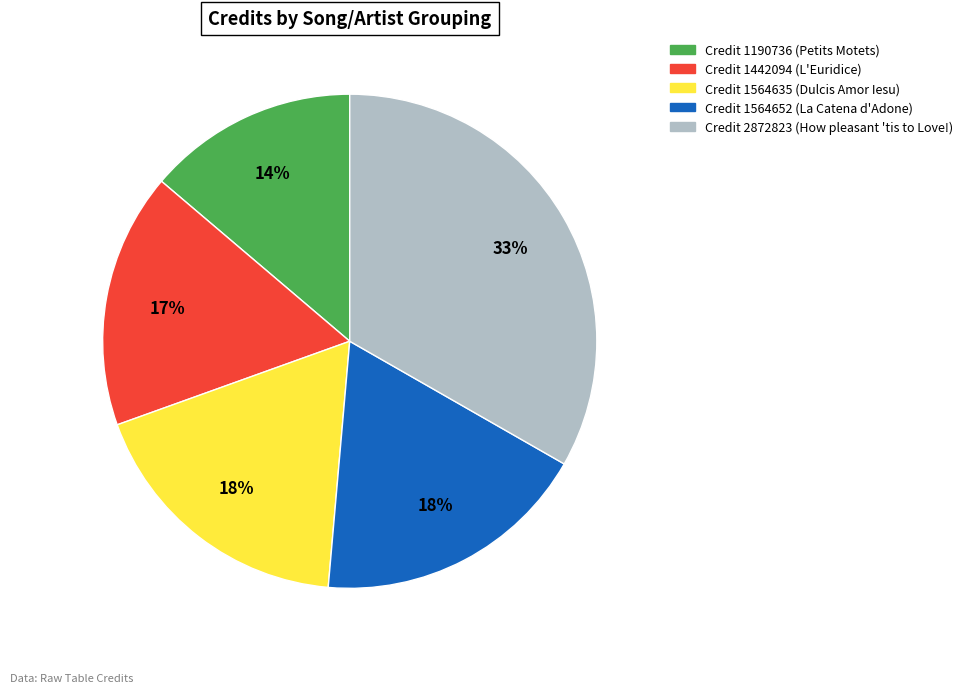

To the nearest percent, what is the difference between the largest and smallest slice percentages?

19%